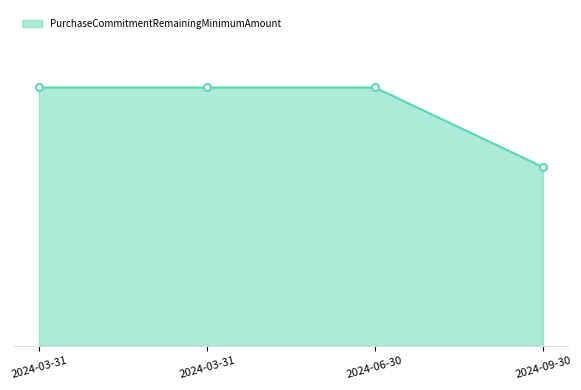

At which category does the chart reach its peak across all series?

2024-03-31